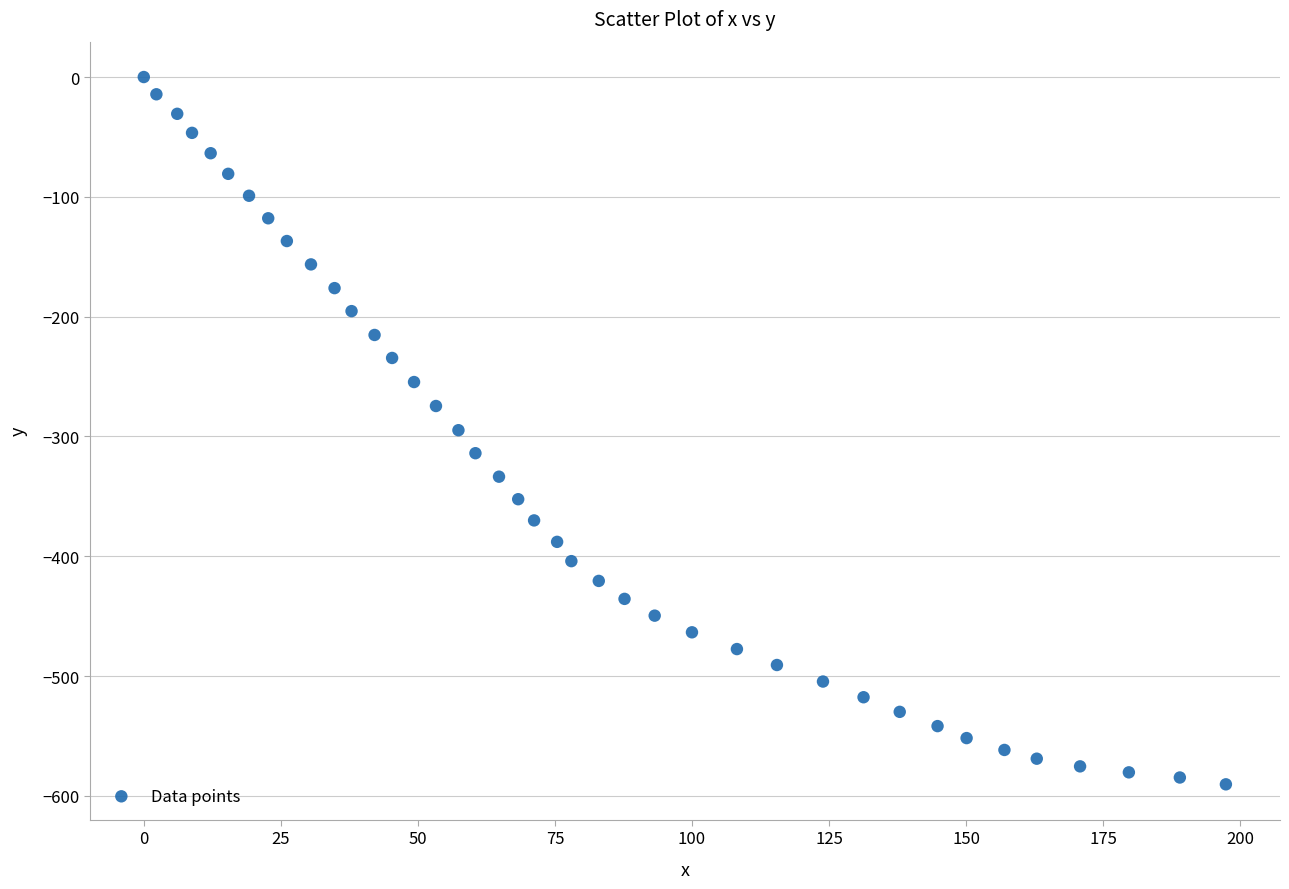

What is the range of Y values (max minus min)?

590.4